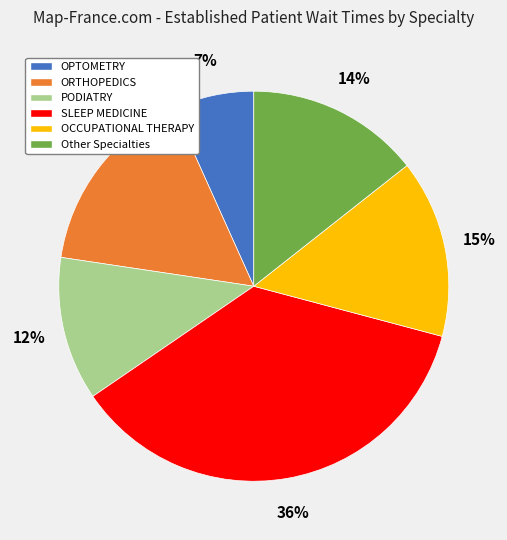

To the nearest percent, what portion does OCCUPATIONAL THERAPY represent?

15%